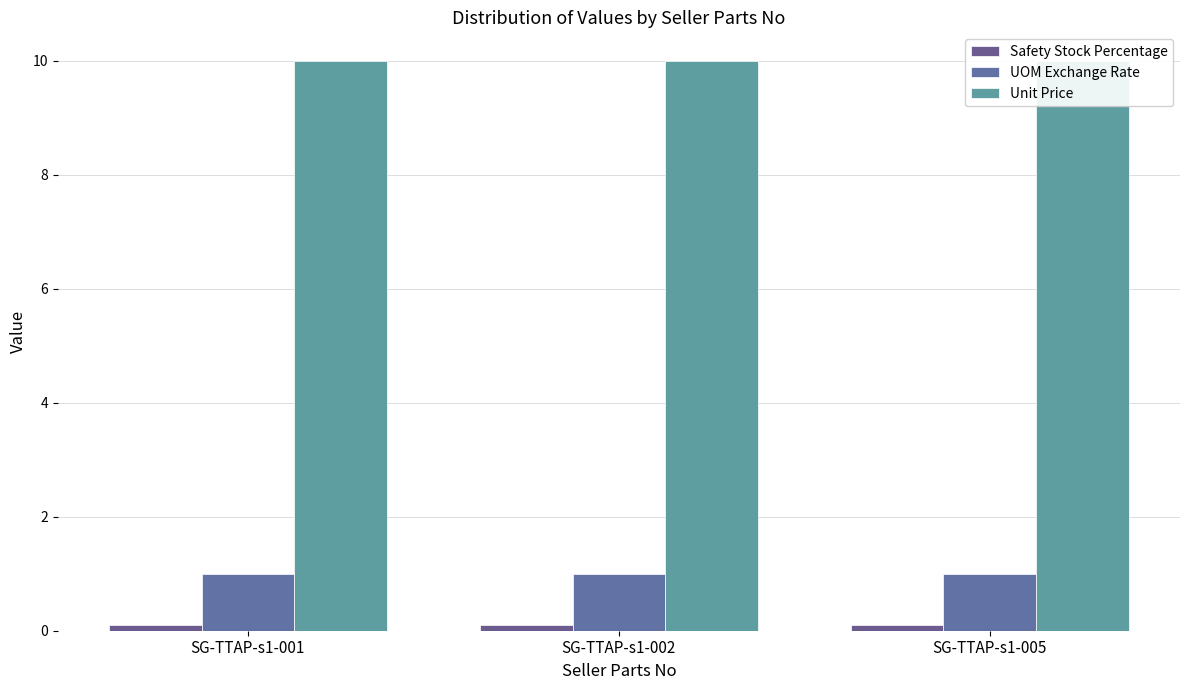

At which category is the sum across all series the highest?

SG-TTAP-s1-001